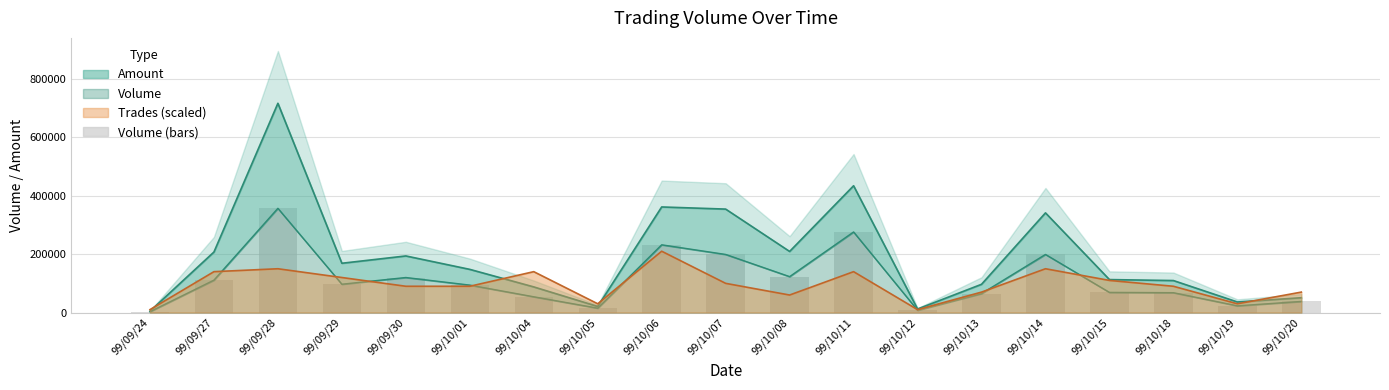

Read the value at 99/10/05, to the nearest 50.

15000